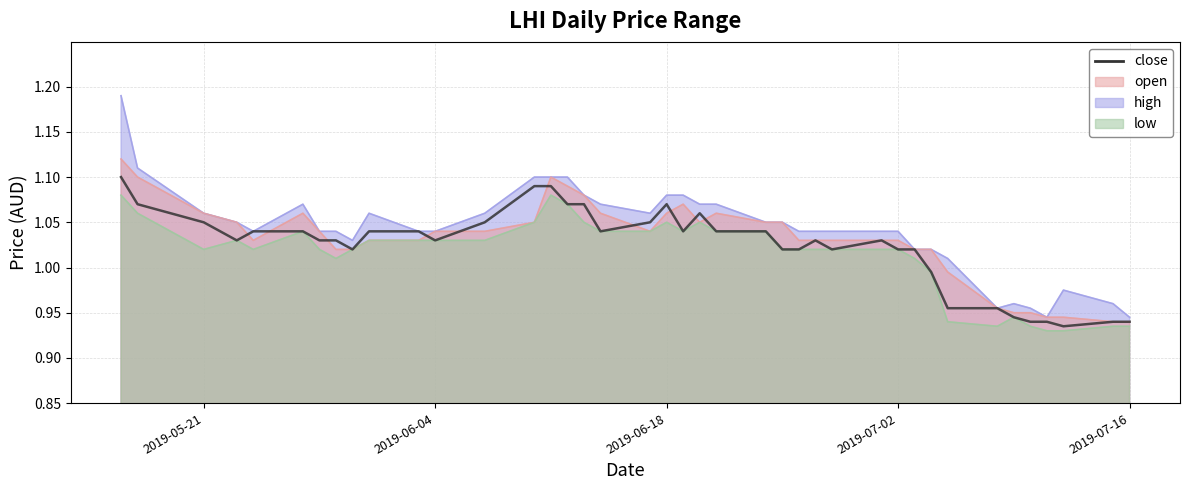

Reading left to right, extract all data points from this chart.

1.1	1.1	1.1	1.0	1.0	1.0	1.0	1.0	1.0	1.0	1.0	1.0	1.1	1.1	1.1	1.1	1.1	1.0	1.1	1.1	1.0	1.1	1.0	1.0	1.0	1.0	1.0	1.0	1.0	1.0	1.0	1.0	1.0	1.0	0.9	0.9	0.9	0.9	0.9	0.9